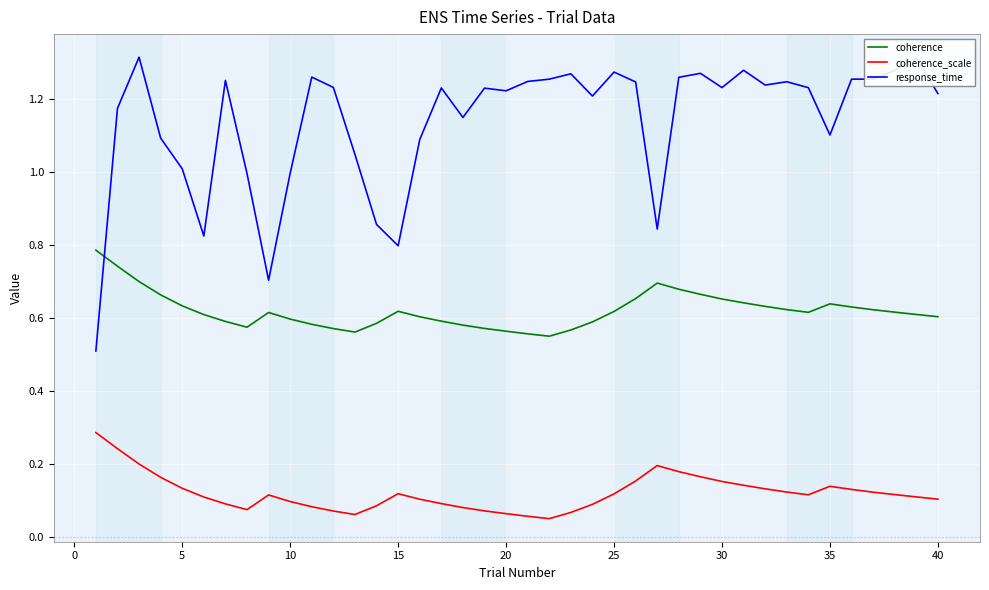

Which series has the largest total across all categories?

response_time